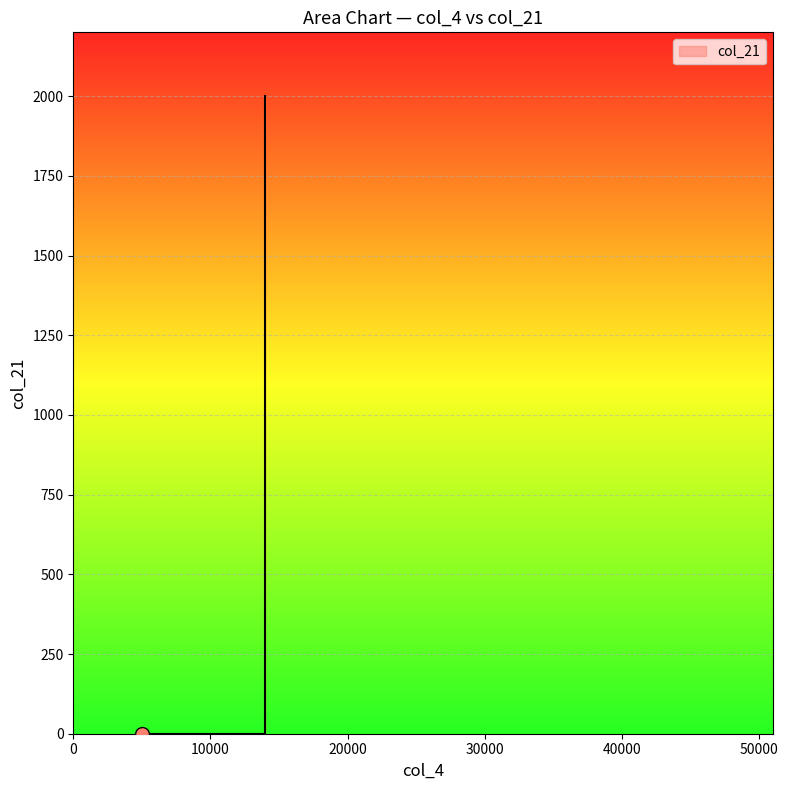

True or false: the data shows 0 at 5000.

True